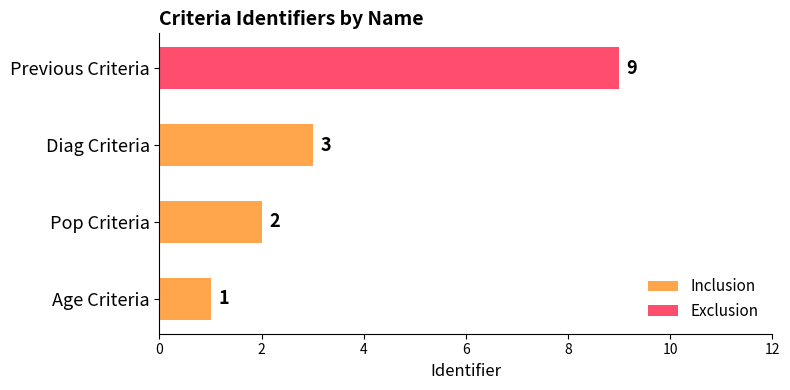

Rank the categories by Inclusion value from highest to lowest.

Diag Criteria, Pop Criteria, Age Criteria